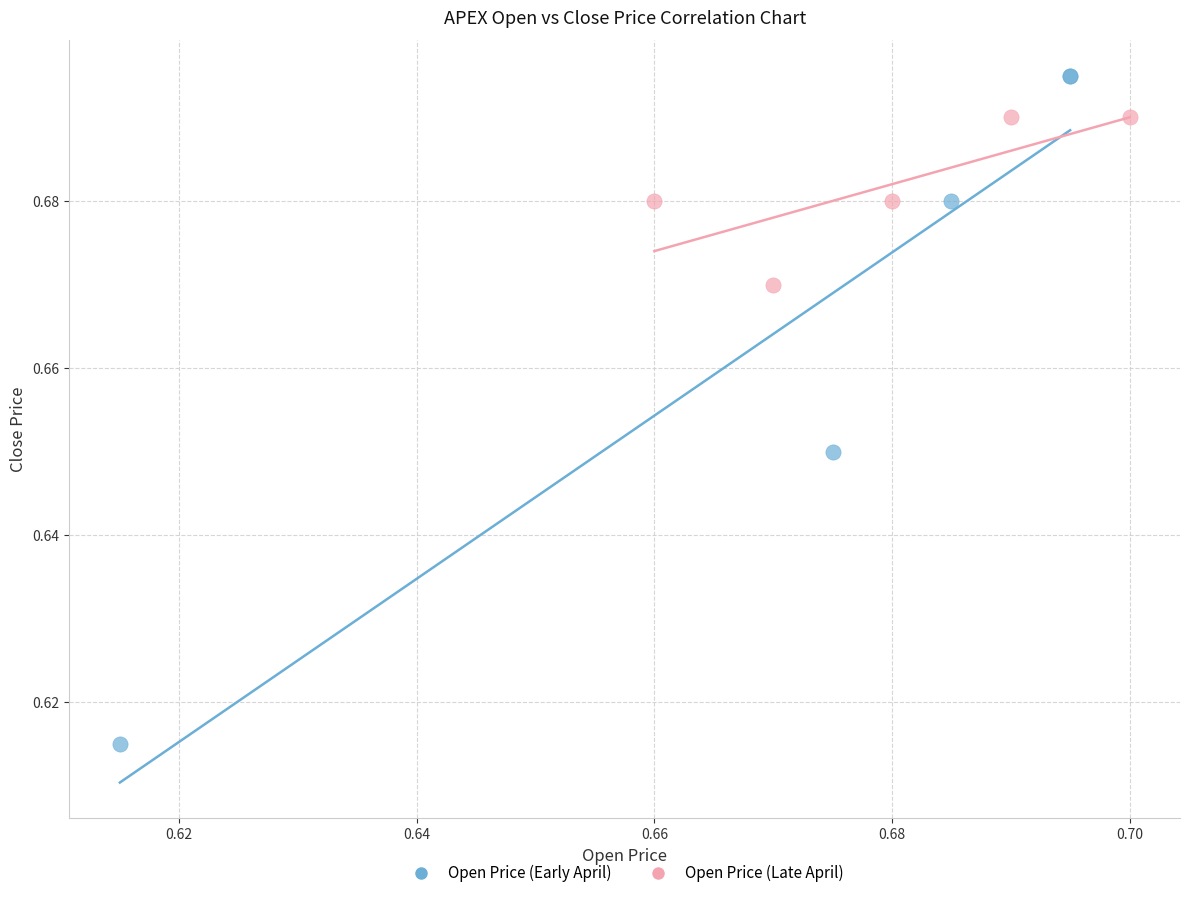

Which series has the largest Y range (max minus min)?

Open Price (Early April)